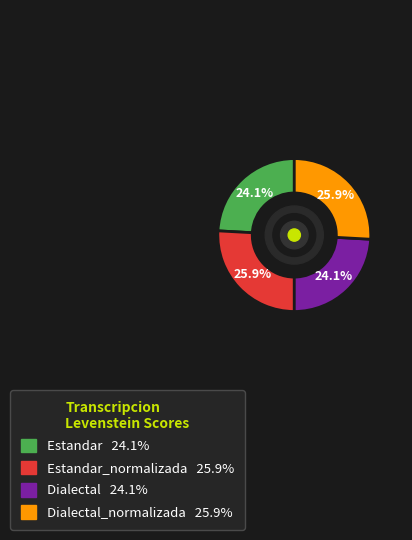

Is there any slice that represents more than half of the pie?

No